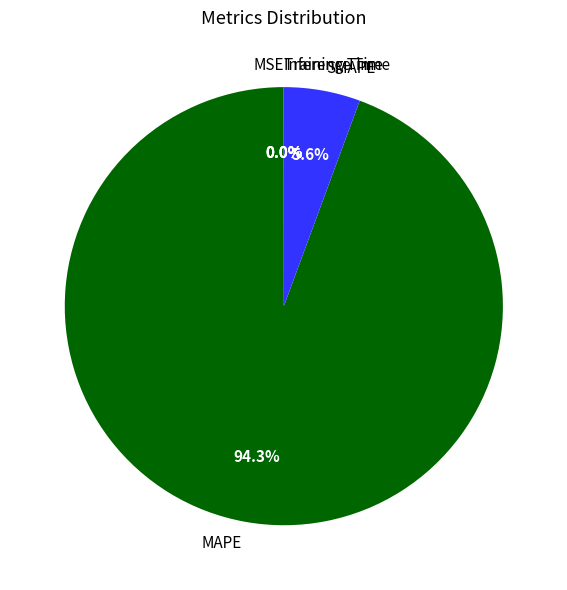

Which category has the biggest portion of the pie?

MAPE